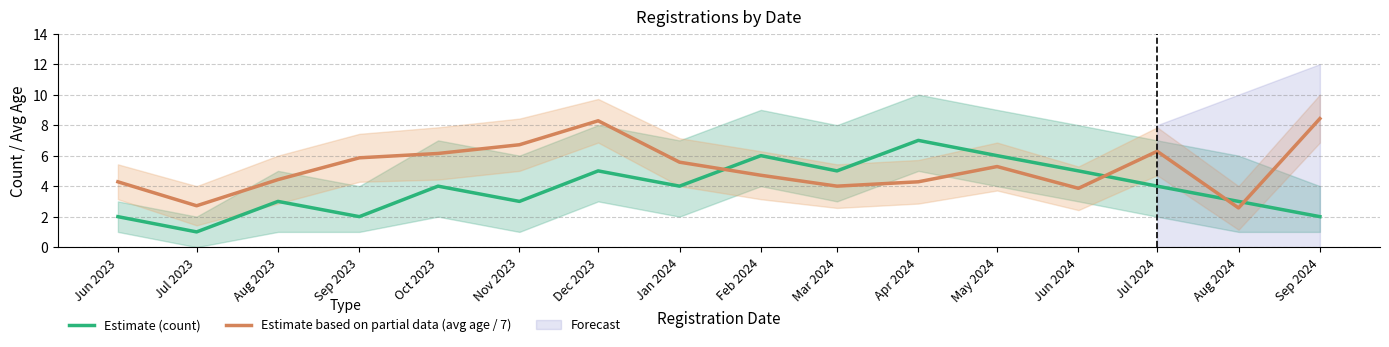

Is it true that Estimate (count) equals 4.0 at Jul 2024?

True